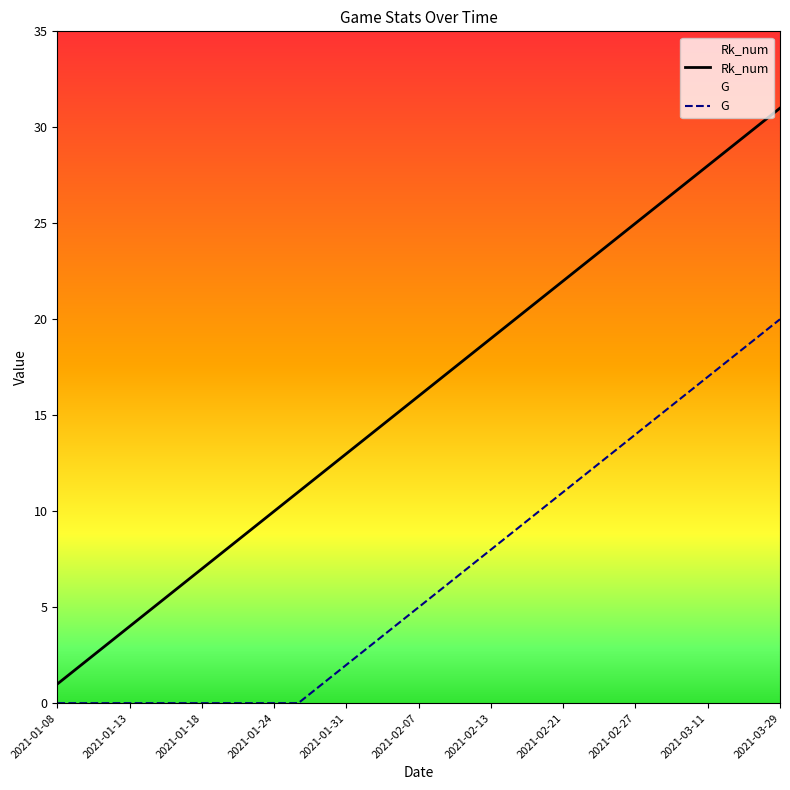

Which series has the widest spread of values?

Rk_num